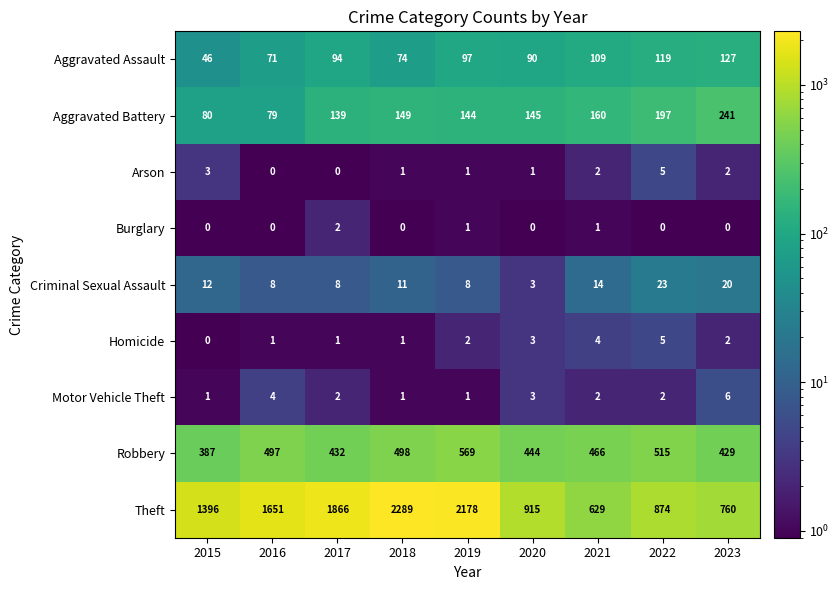

Is the value of Arson at 2016 greater than the value of Motor Vehicle Theft at 2022?

No